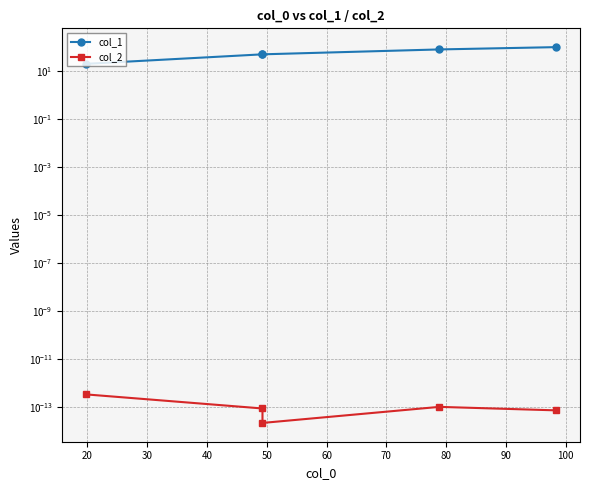

Reading right to left, what are all the values shown in this chart?

col_1: 98.4	78.9	49.3	49.3	19.7
col_2: 0.0	0.0	0.0	0.0	0.0